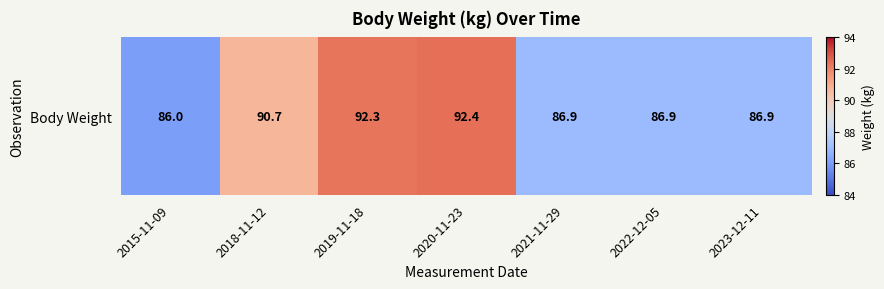

Rank the categories by value from lowest to highest.

2015-11-09, 2021-11-29, 2022-12-05, 2023-12-11, 2018-11-12, 2019-11-18, 2020-11-23